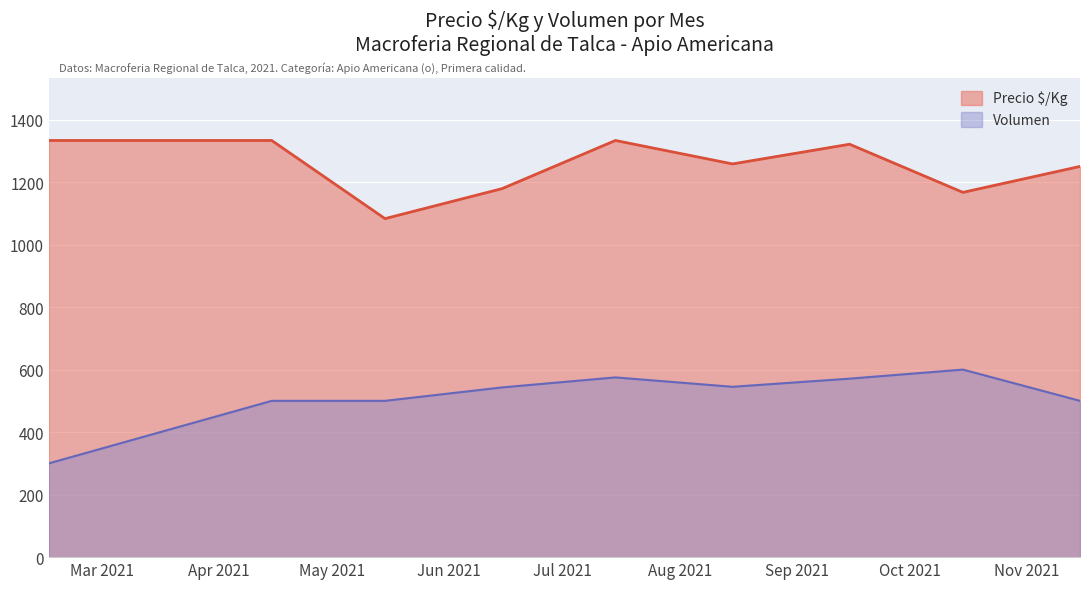

Is it true that Precio ²/Kg equals 1333 at 2021-07?

True